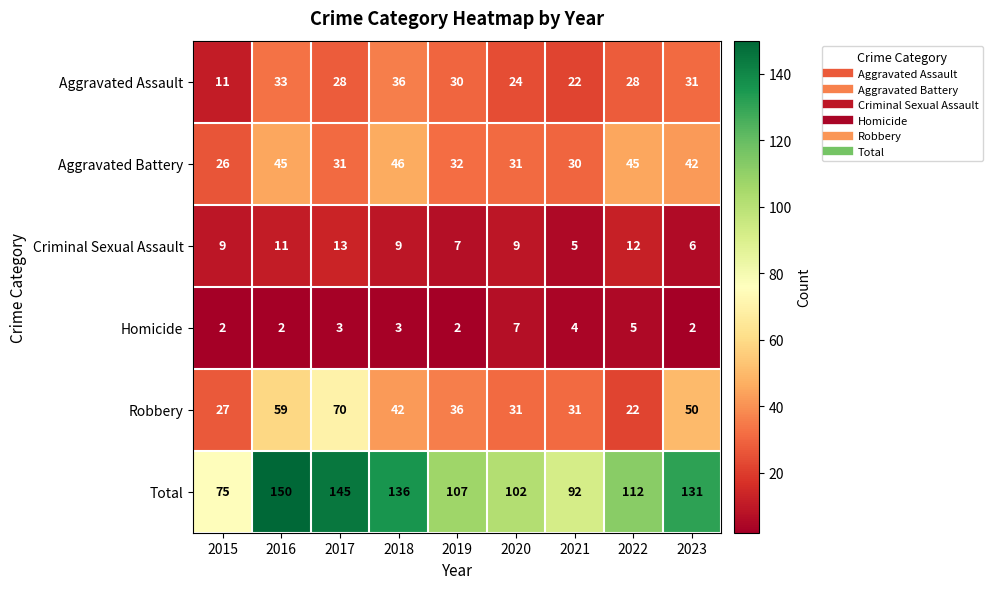

How many distinct data groups are displayed?

6